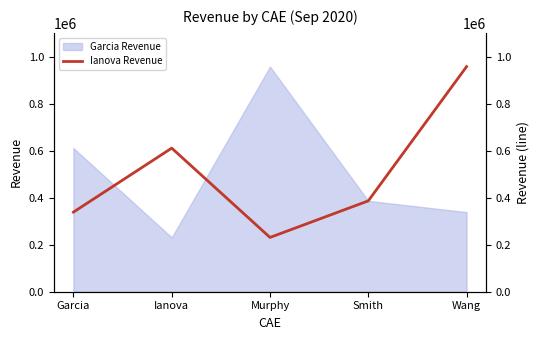

Rank the categories by value from highest to lowest.

Wang, Ianova, Smith, Garcia, Murphy